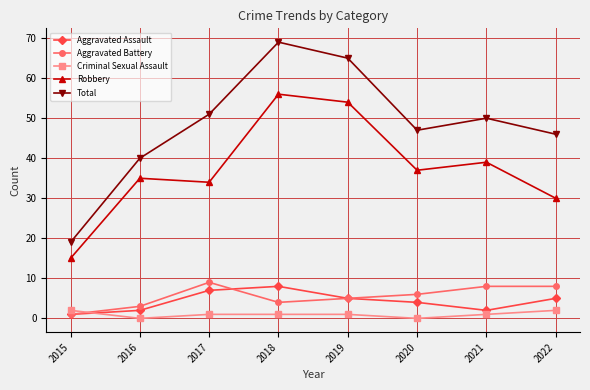

What is the highest value of the Criminal Sexual Assault series?

2